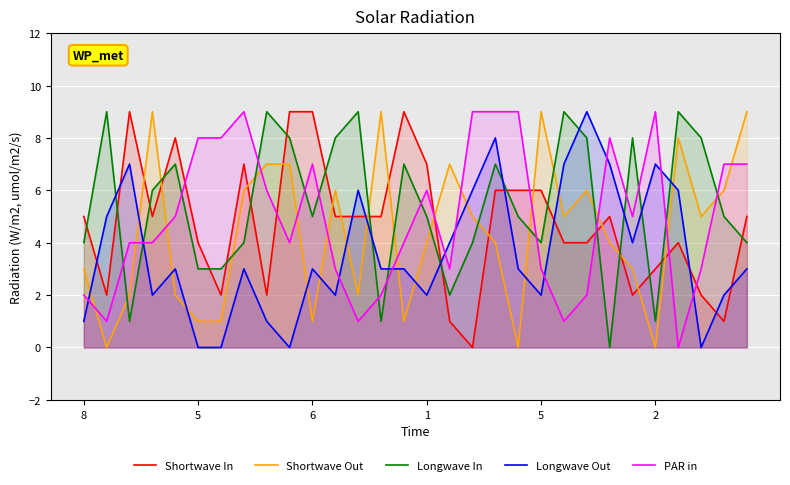

Which category has the highest value in the Longwave Out series?

22